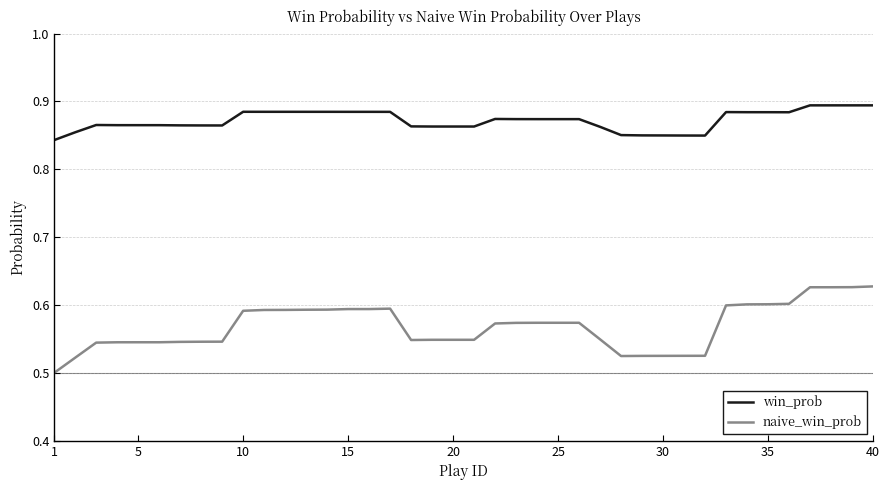

True or false: naive_win_prob and win_prob cross at least once.

False